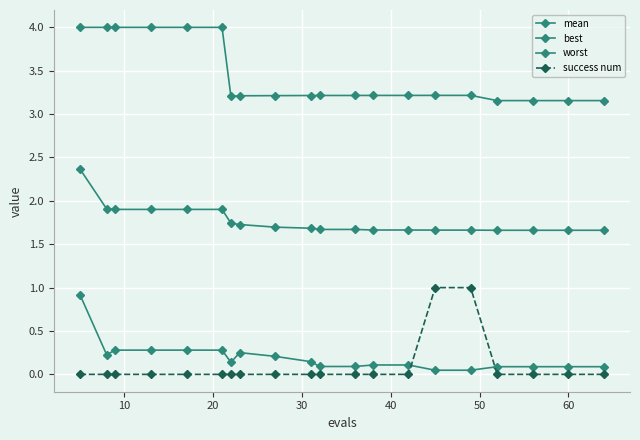

Which series has the largest total across all categories?

worst